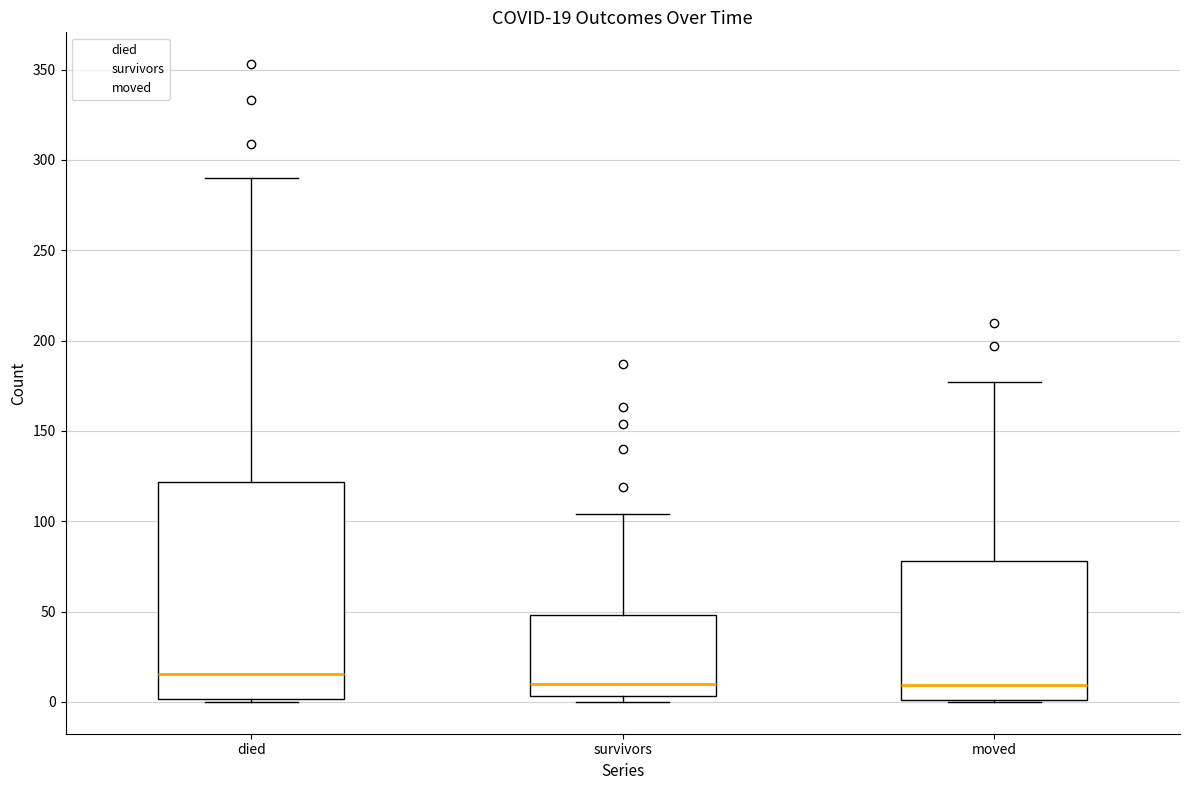

Comparing the boxes themselves (not the whiskers), which one is the tallest?

died